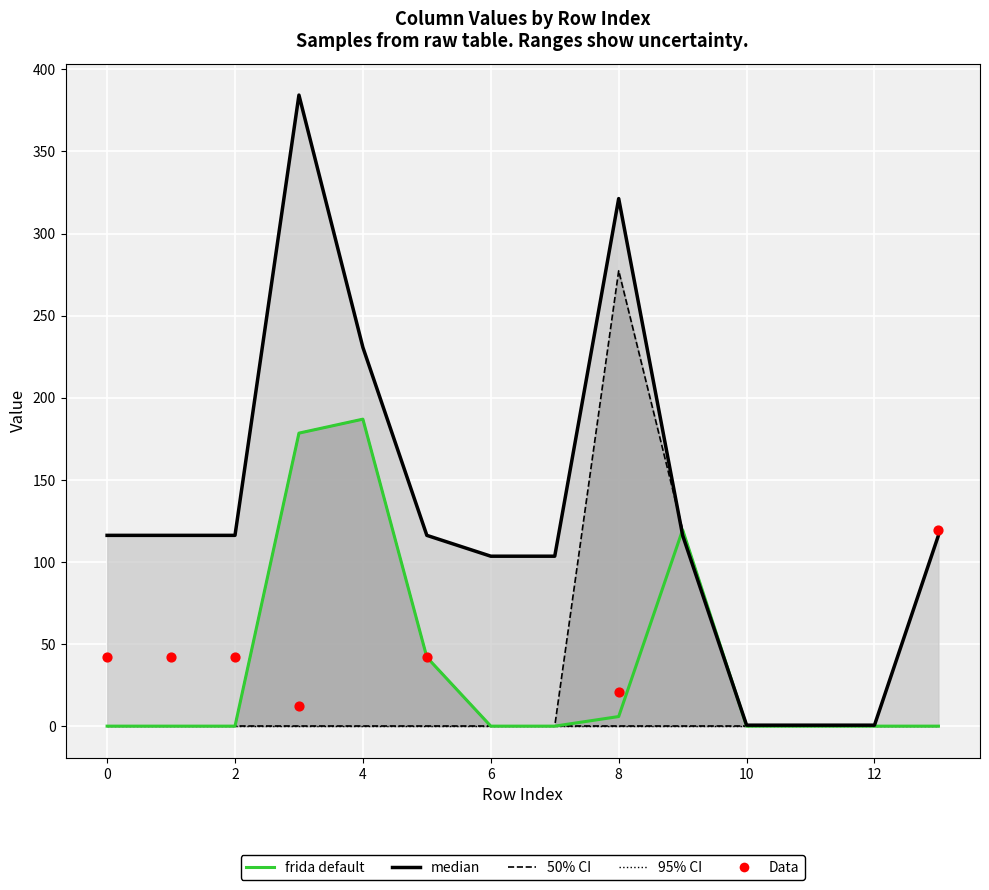

At how many categories does at least one series exceed 203?

3